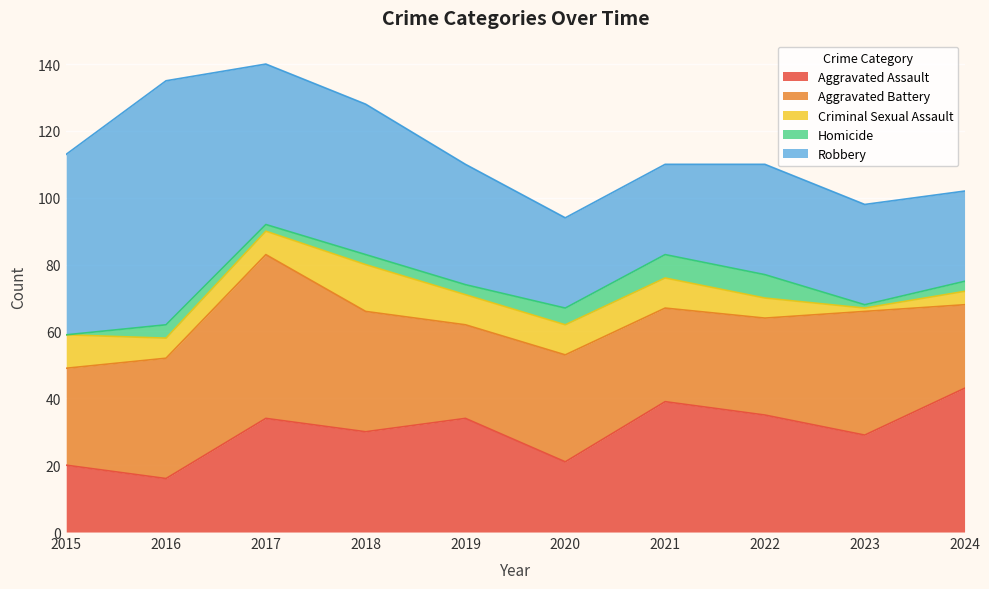

The value of Aggravated Battery at 2023 is 53. True or false?

False